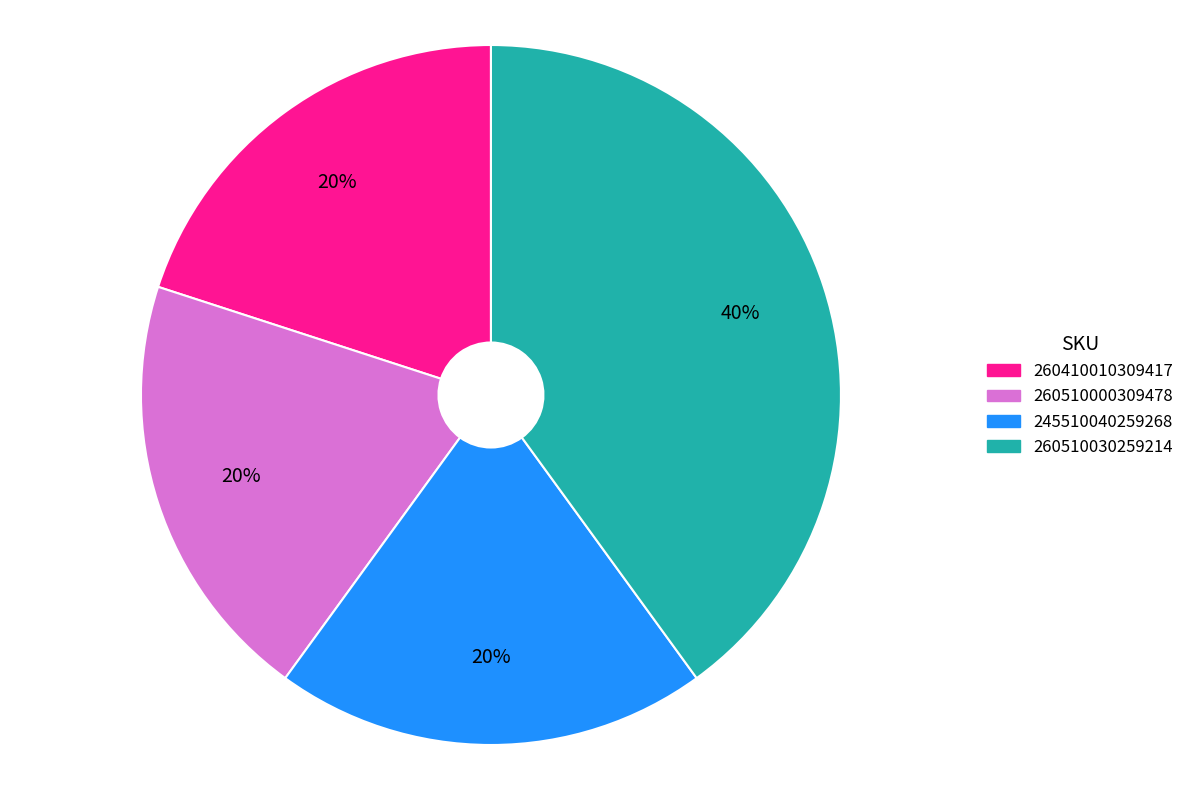

Combined, do 260510030259214 and 245510040259268 account for over 50%?

Yes